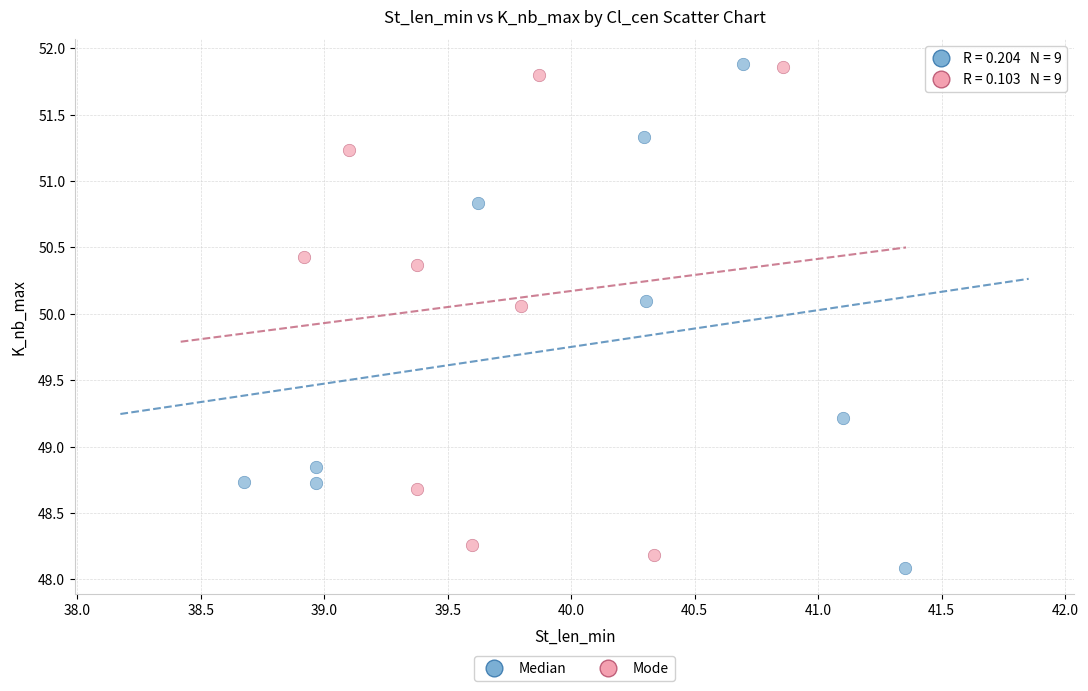

What are all the series names shown in the legend?

Median, Mode